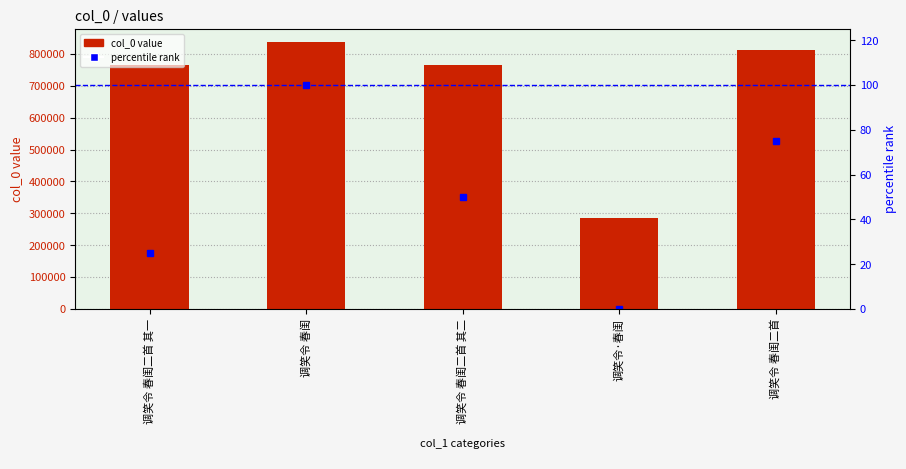

What is the value of the col_0 bar at the 1st from the left?

764168